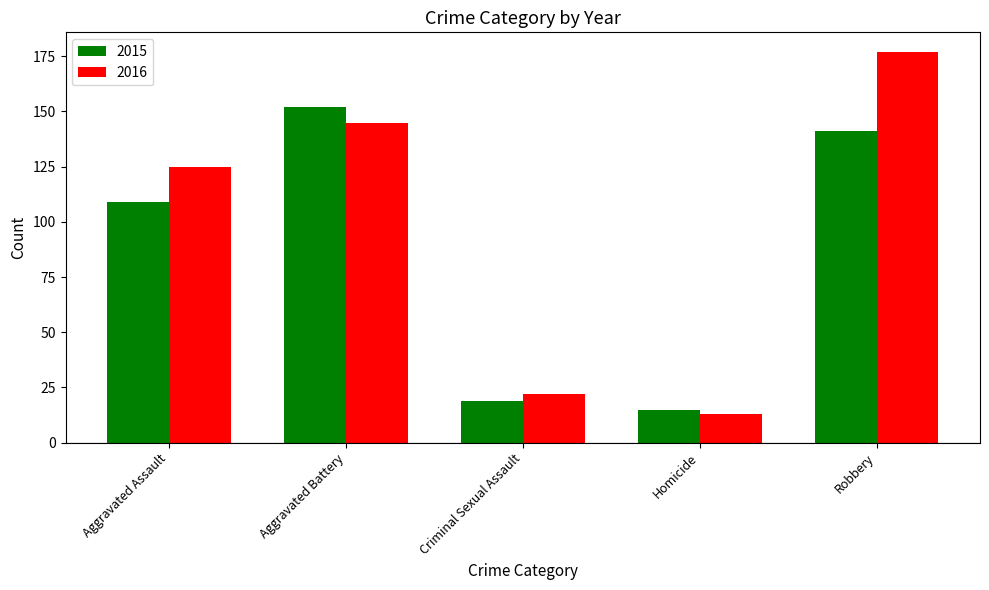

What is the minimum value shown in the chart?

13